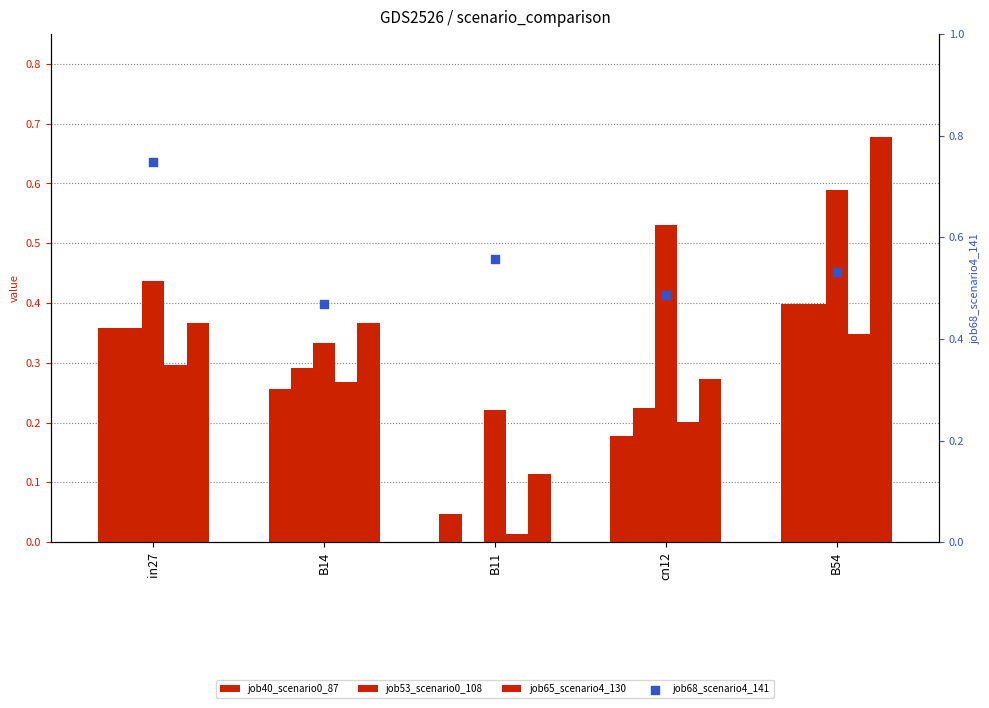

Which series has the largest total across all categories?

job68_scenario4_141